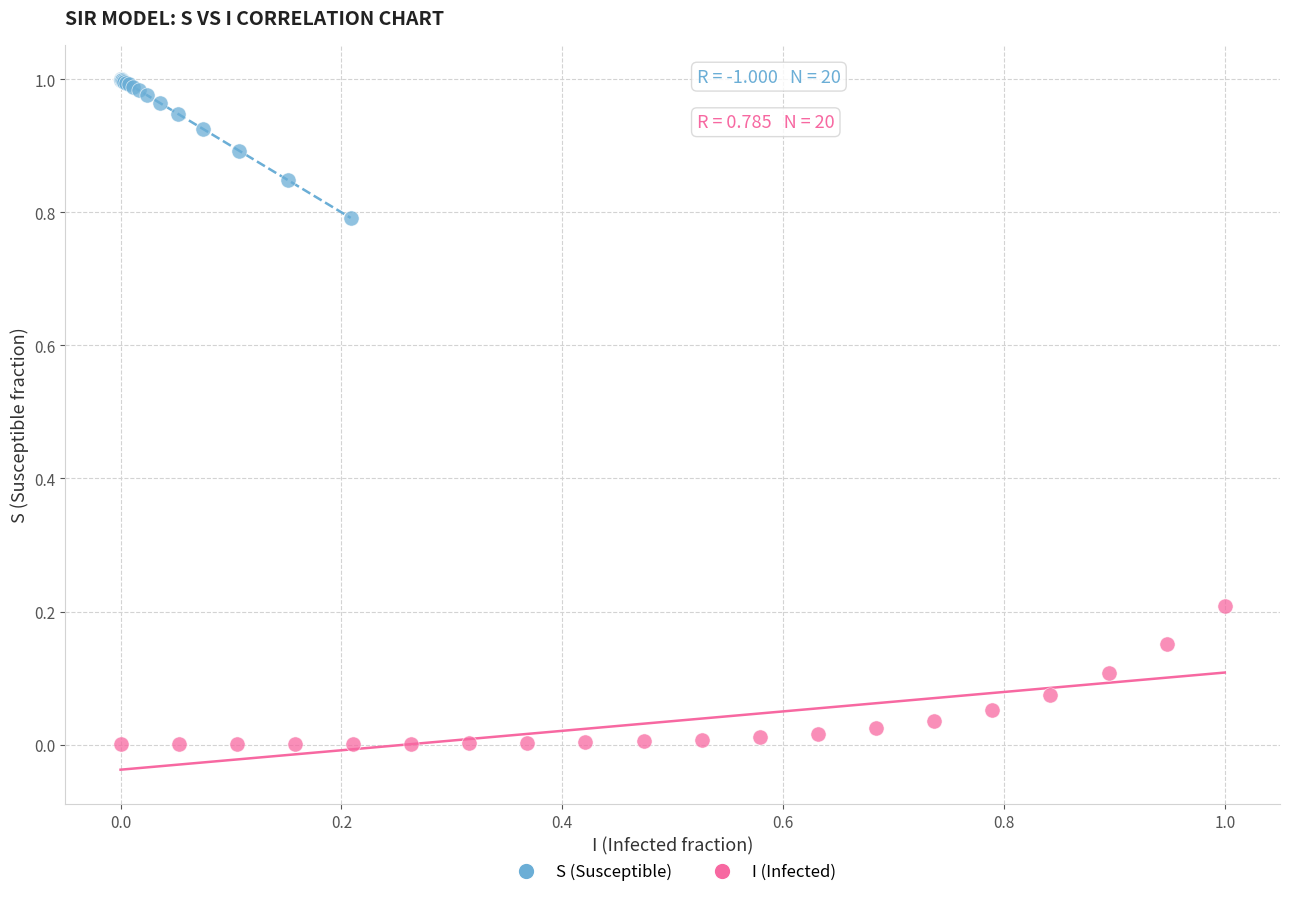

What are all the series names shown in the legend?

S (Susceptible), I (Infected)